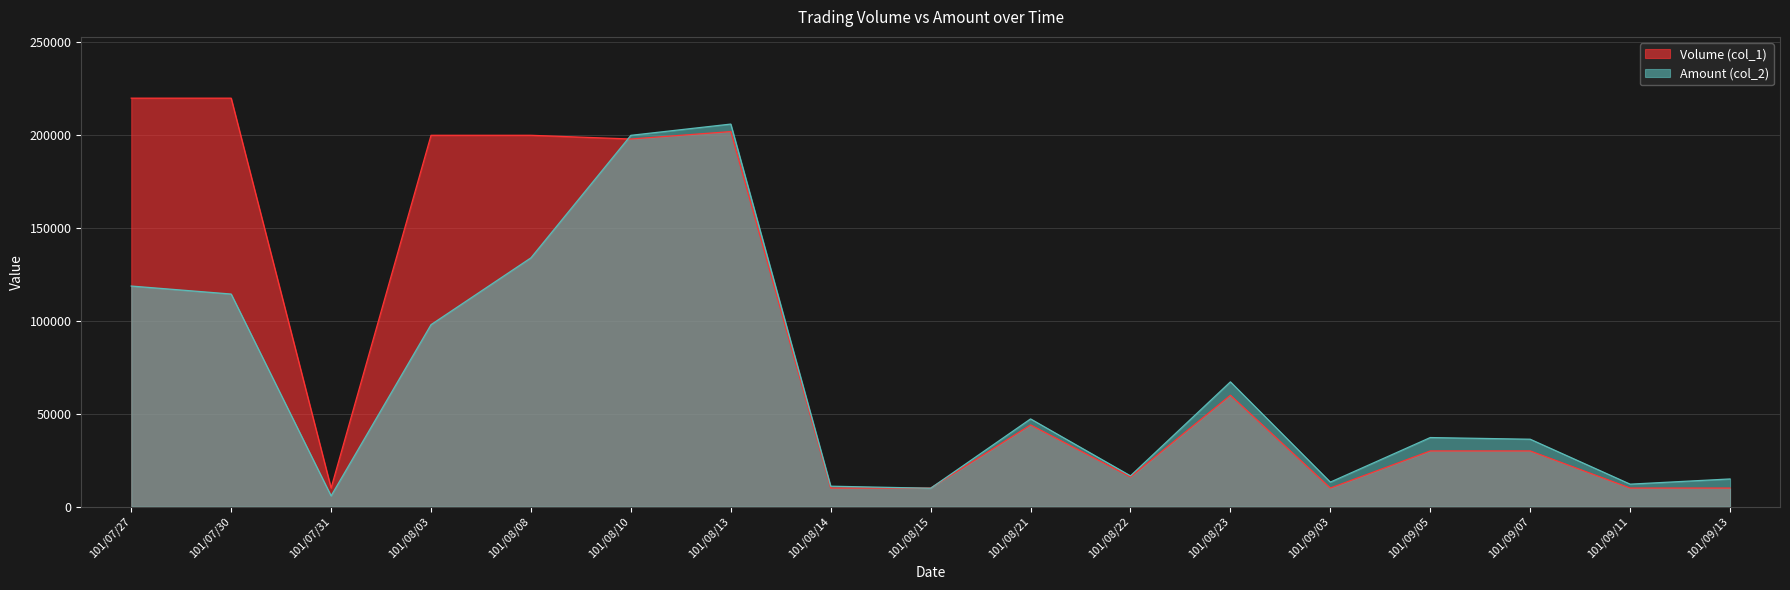

Read the Amount (col_2) value at 101/08/13, to the nearest 100.

206000